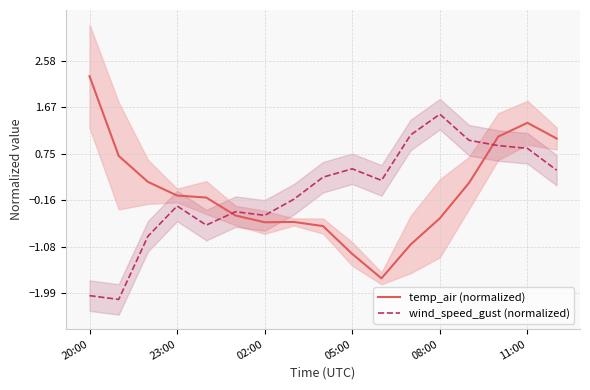

What is the highest value of the temp_air (normalized) series?

2.3